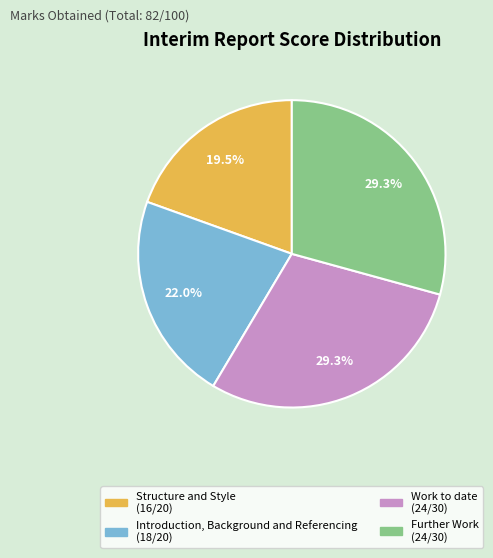

What percentage do Structure and Style and Introduction, Background and Referencing together represent?

41.5%